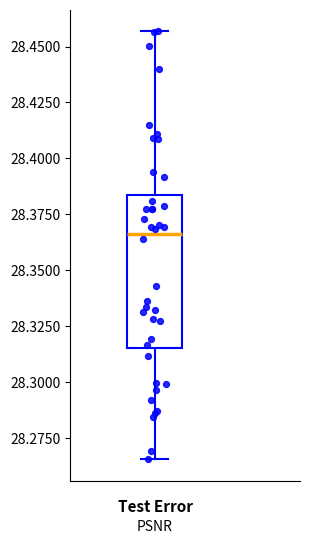

Read this box plot against the y-axis: the position of the median line, the range covered by the box, and the ends of both whiskers. The values are not printed on the chart, so give them approximately, as read against the axis.

median 28.365, box 28.315 to 28.385, whiskers 28.265 to 28.455